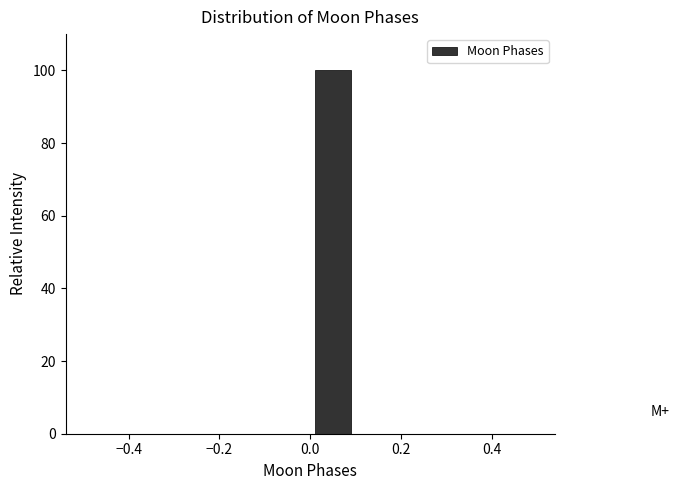

What is the height of the bar covering 0.0 to 0.1 on the x-axis? The values are not printed on the chart, so give them approximately, as read against the axis.

100